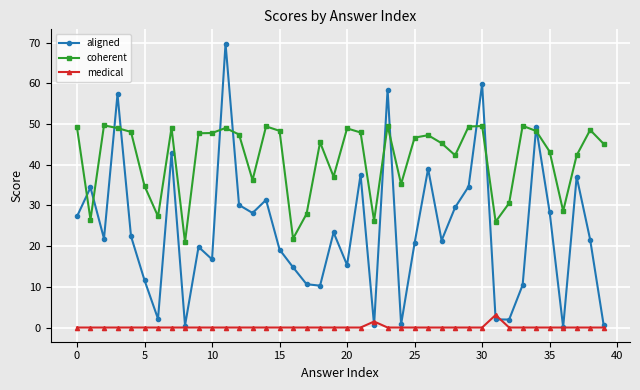

Does the chart display data point markers on the line(s)?

Yes